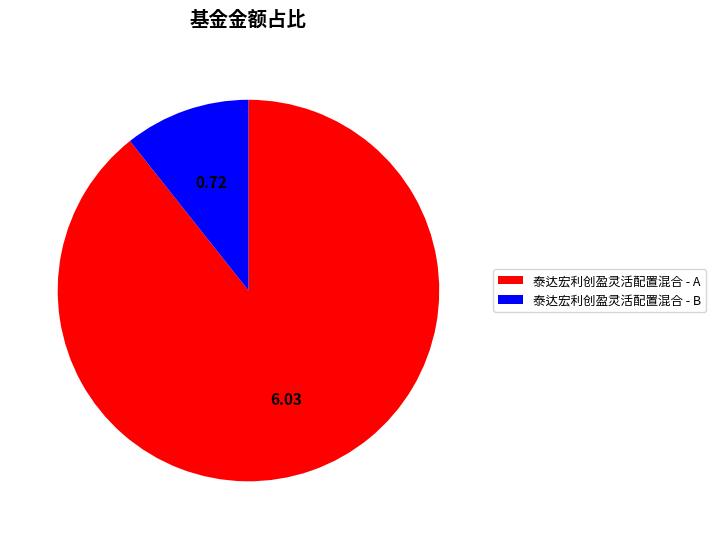

Which category has the smallest portion of the pie?

泰达宏利创盈灵活配置混合 - B